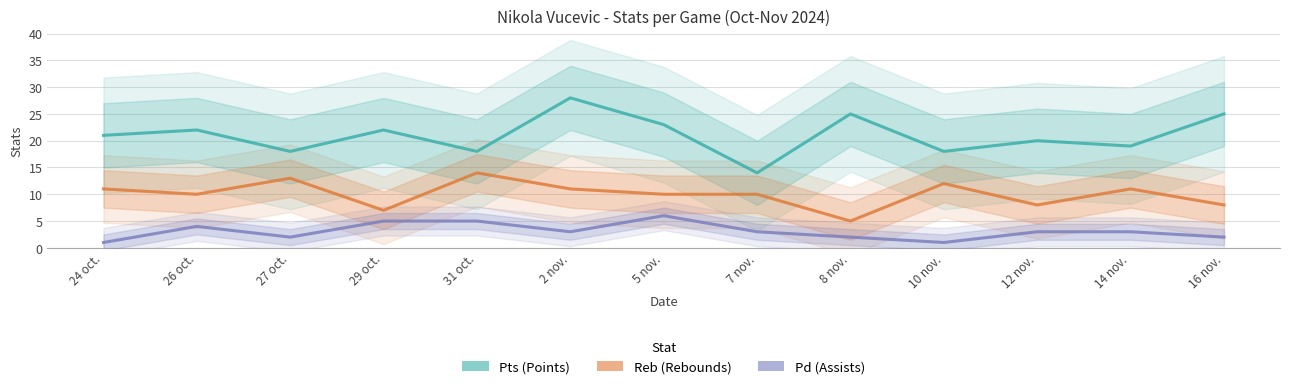

Where does the Reb series first go above 10?

24 oct.